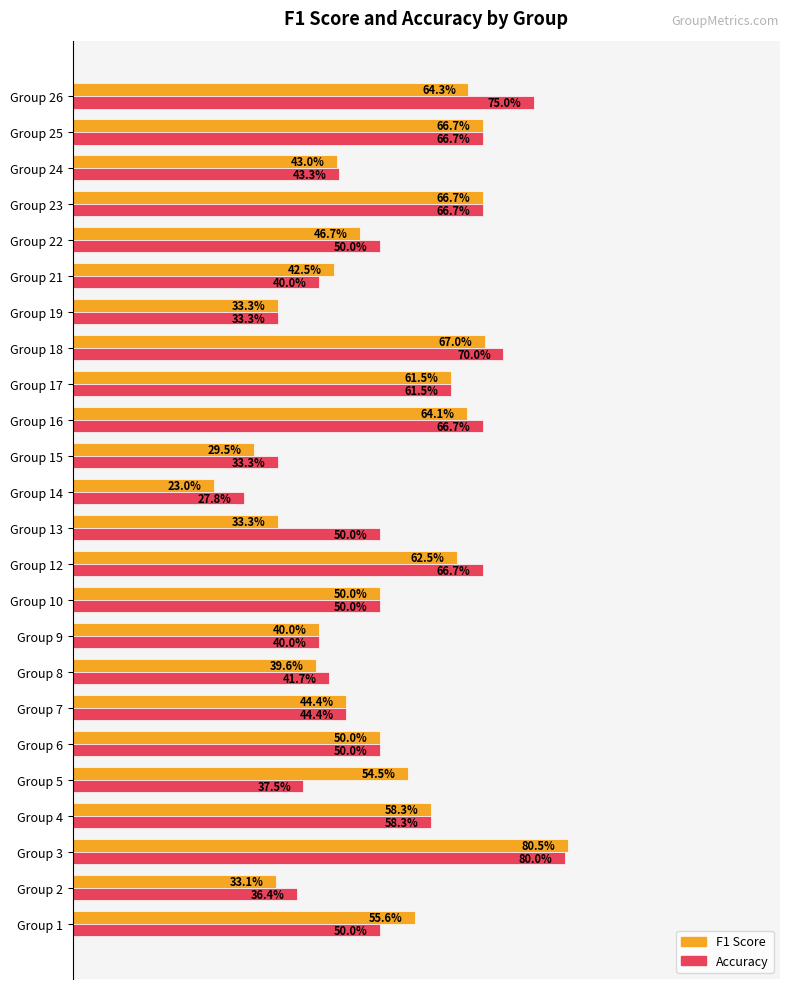

What are all the series names shown in the legend?

F1 Score, Accuracy